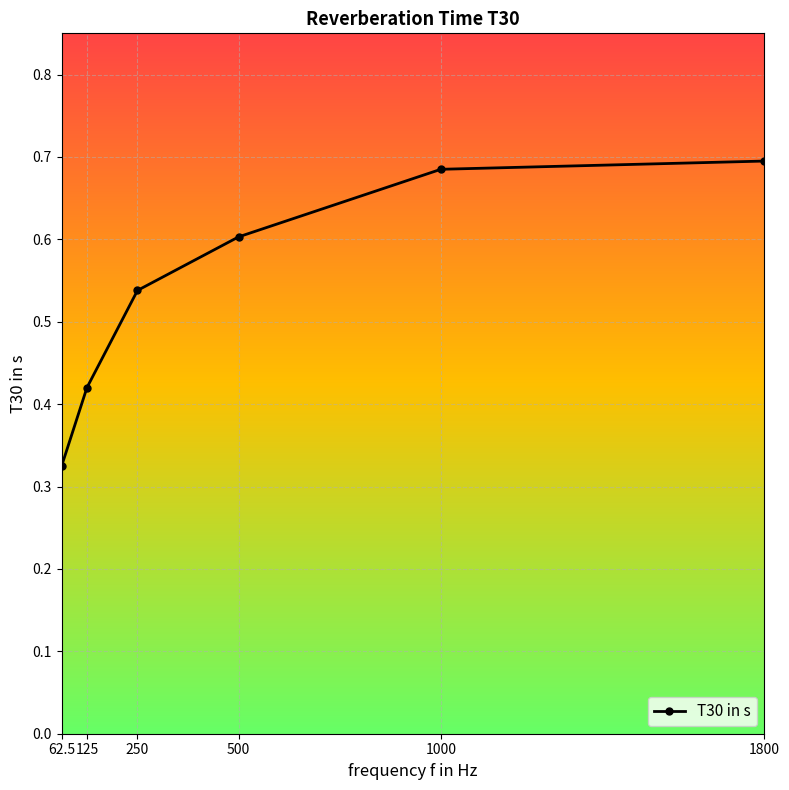

List the labels in order of value, largest first.

1800, 1000, 500, 250, 125, 62.5